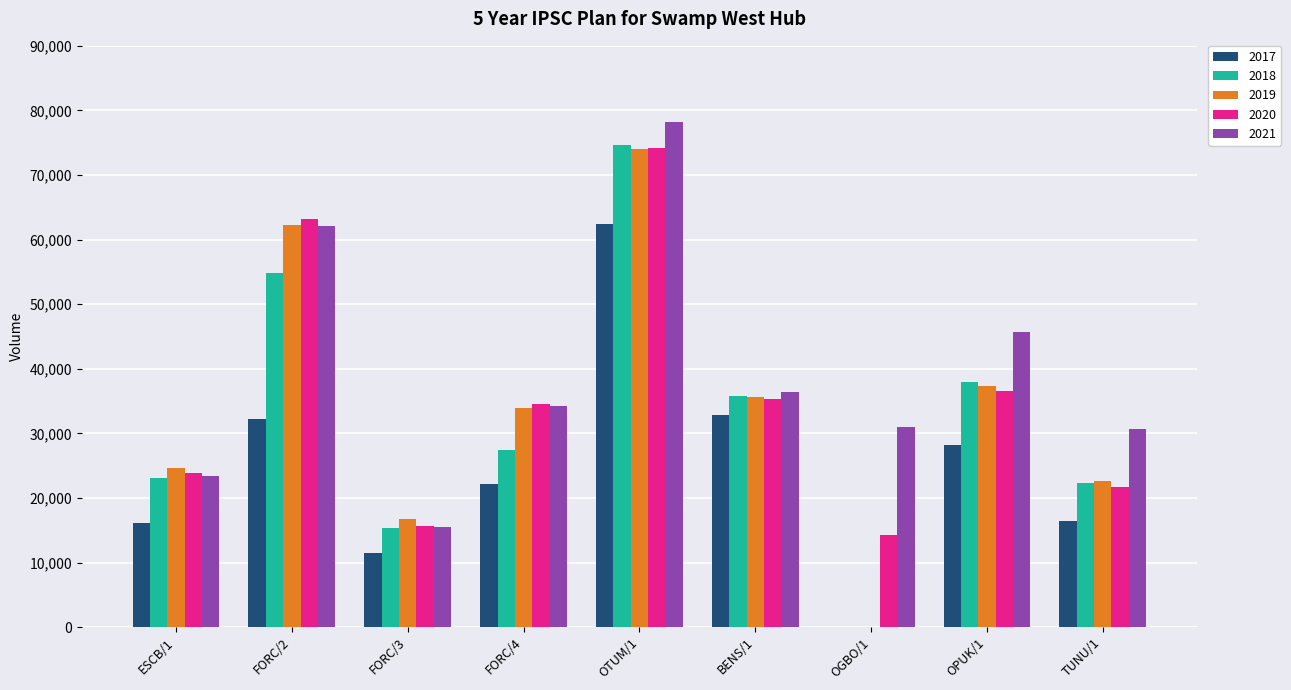

Are the bars grouped side by side (vs. stacked)?

Yes